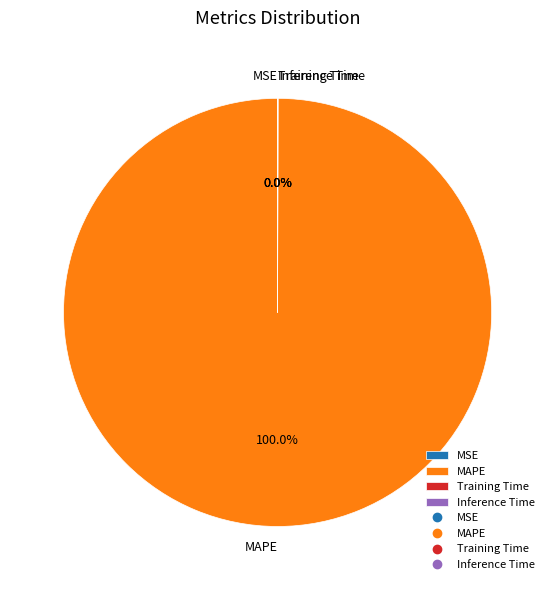

To the nearest percent, what is the average slice percentage?

25%